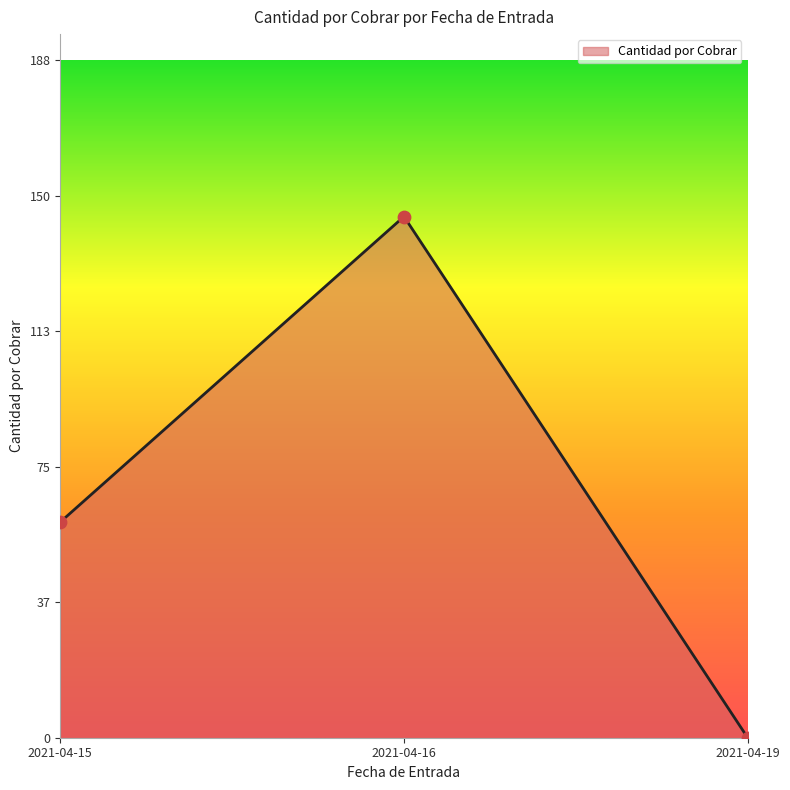

What is the change in value from 2021-04-16 to 2021-04-19?

-145